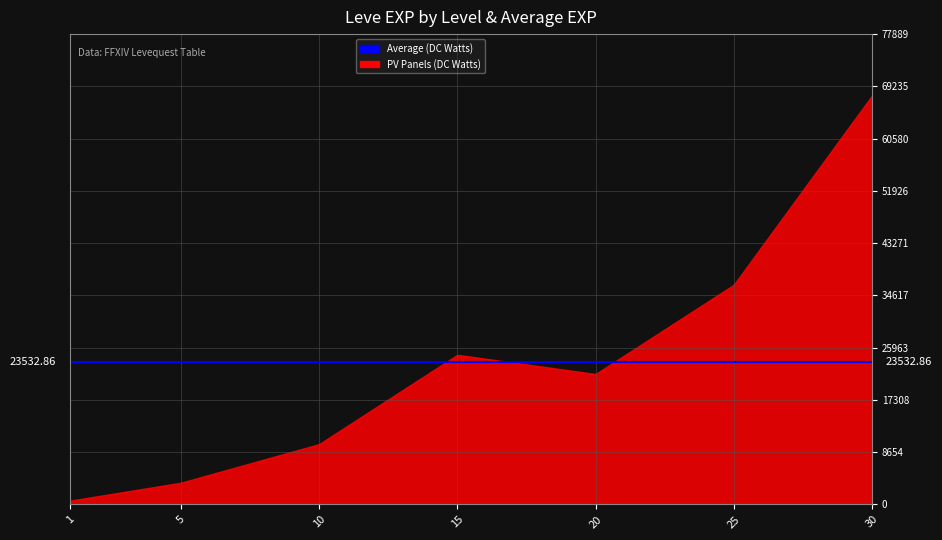

What is the difference between the maximum and minimum values?

67100.0